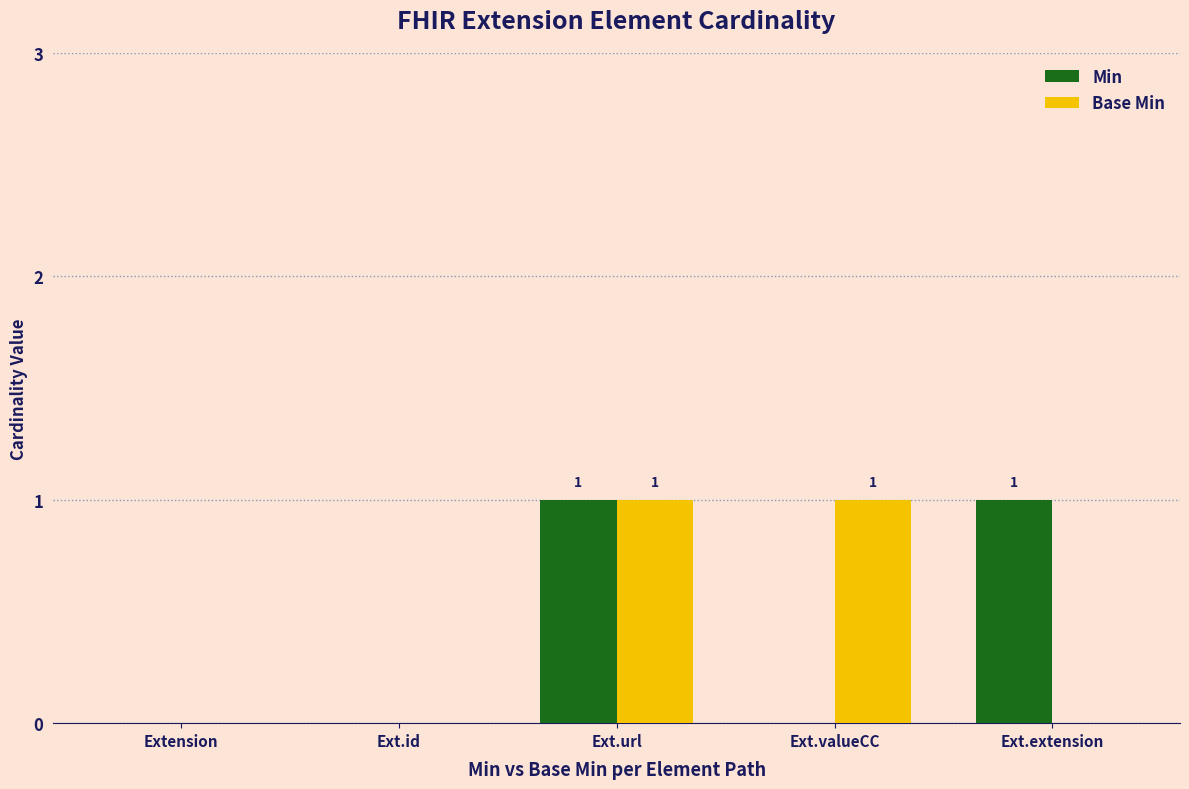

The value of Base Min at Ext.extension is 1. True or false?

False